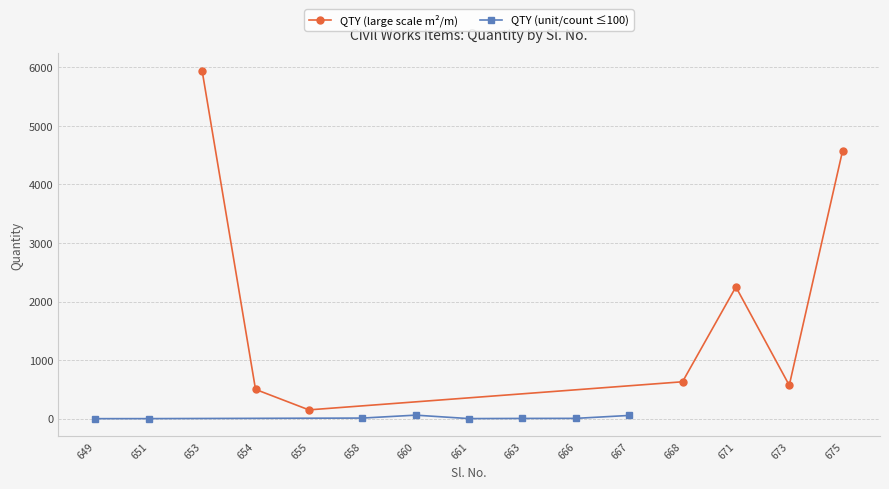

What is the approximate value at 653?

5940.0